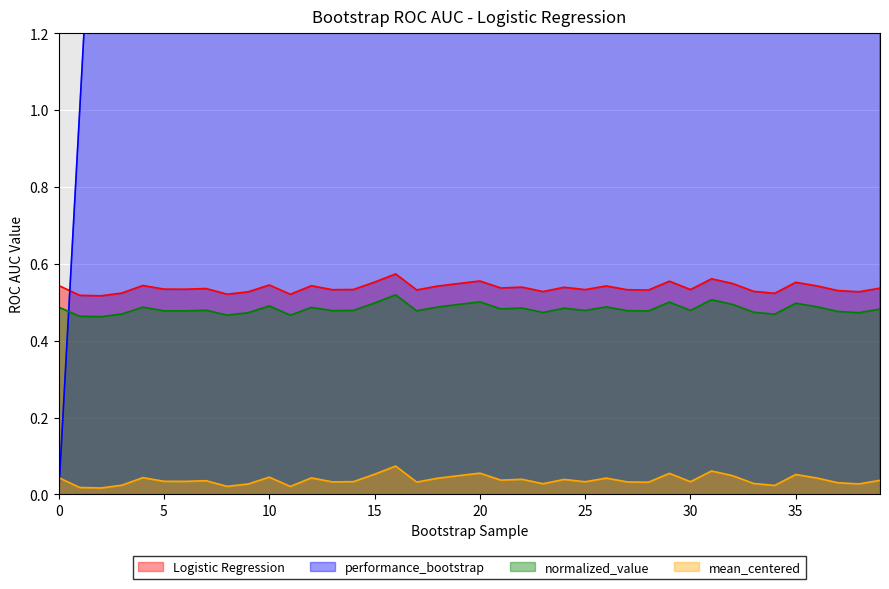

Rank the categories by performance_bootstrap value from lowest to highest.

0, 1, 2, 3, 4, 5, 6, 7, 8, 9, 10, 11, 12, 13, 14, 15, 16, 17, 18, 19, 20, 21, 22, 23, 24, 25, 26, 27, 28, 29, 30, 31, 32, 33, 34, 35, 36, 37, 38, 39